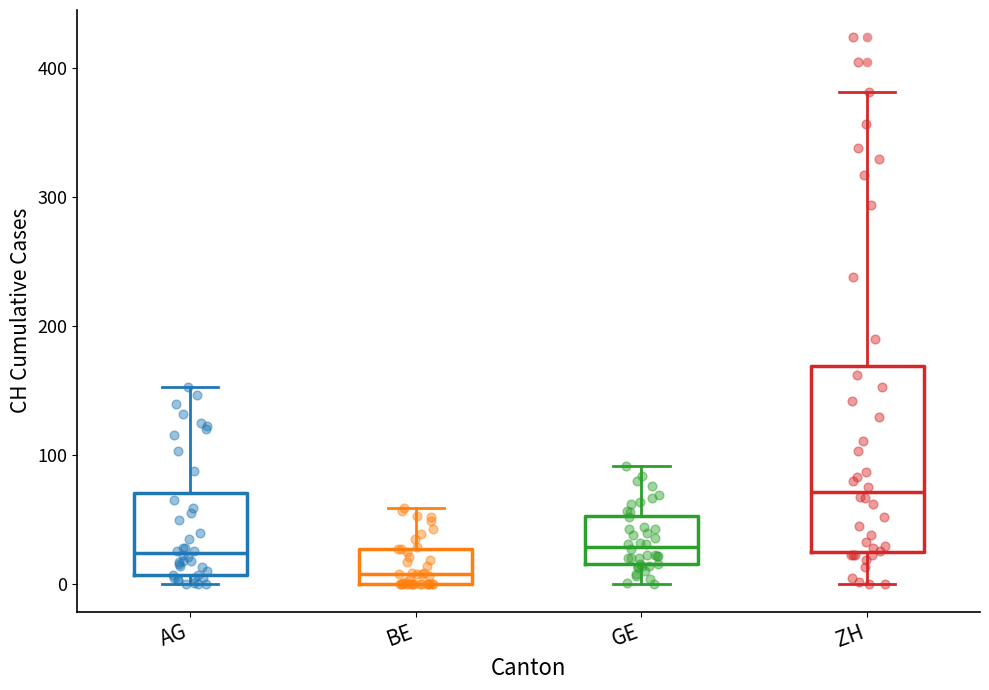

Where is the upper edge of the box for ZH on the y-axis? The values are not printed on the chart, so give them approximately, as read against the axis.

170